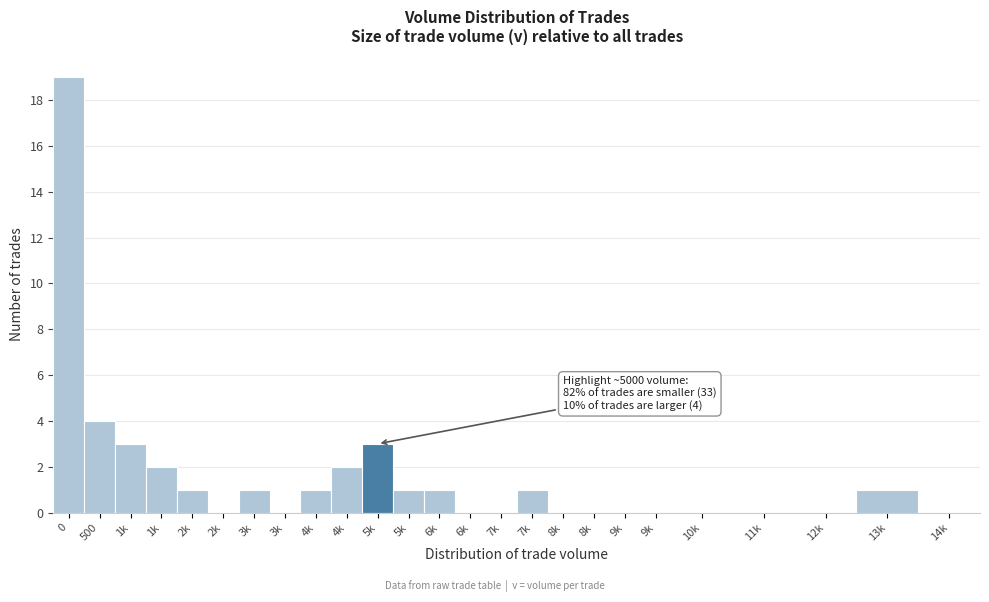

Count the number of categories in the chart.

25